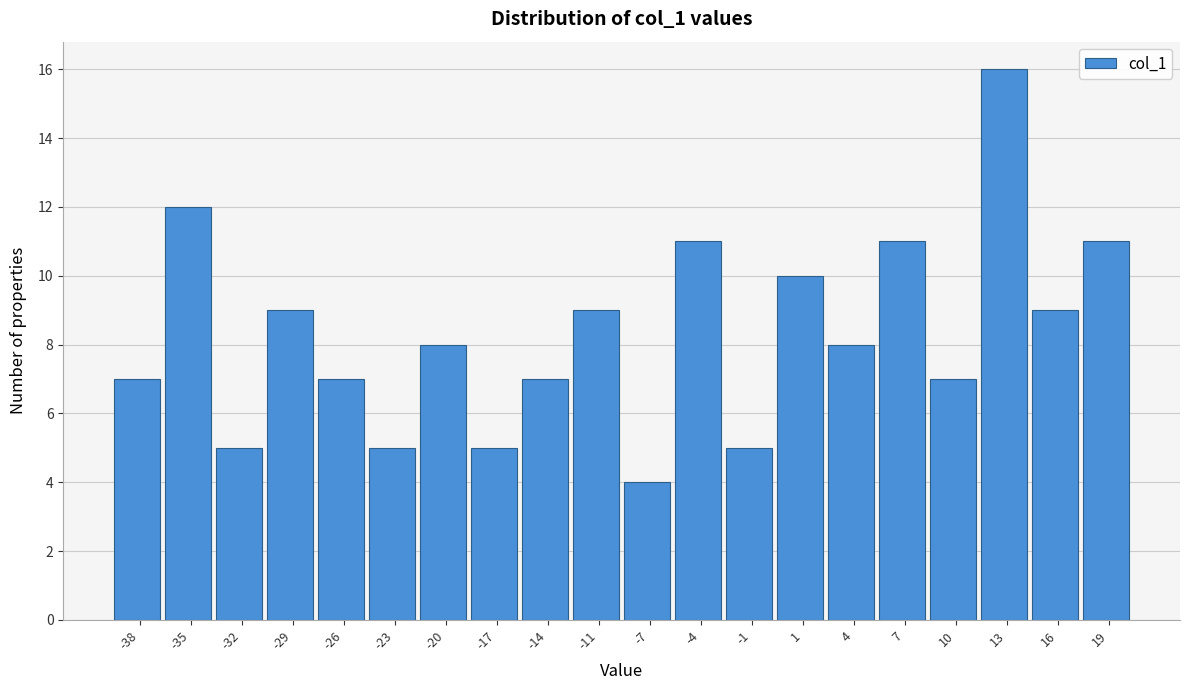

Reading left to right, extract all data points from this chart.

-38=7	-35=12	-32=5	-29=9	-26=7	-23=5	-20=8	-17=5	-14=7	-11=9	-7=4	-4=11	-1=5	1=10	4=8	7=11	10=7	13=16	16=9	19=11